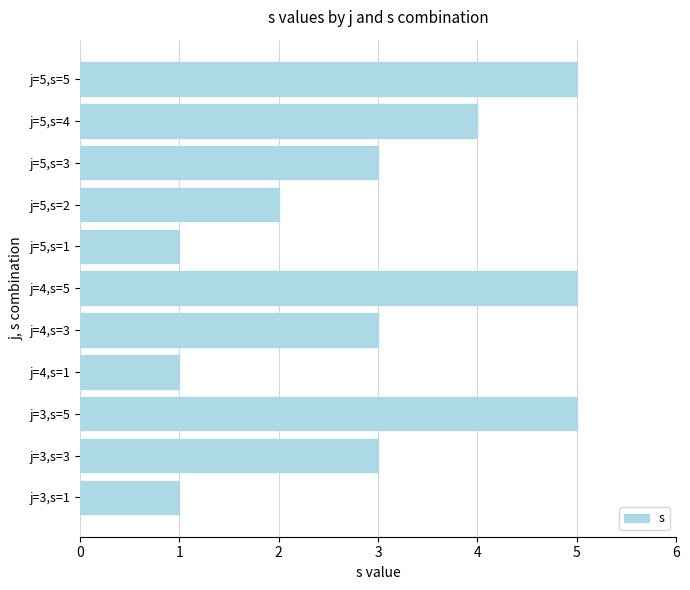

Reading bottom to top, transcribe all the data shown in this chart.

j=3,s=1=1	j=3,s=3=3	j=3,s=5=5	j=4,s=1=1	j=4,s=3=3	j=4,s=5=5	j=5,s=1=1	j=5,s=2=2	j=5,s=3=3	j=5,s=4=4	j=5,s=5=5